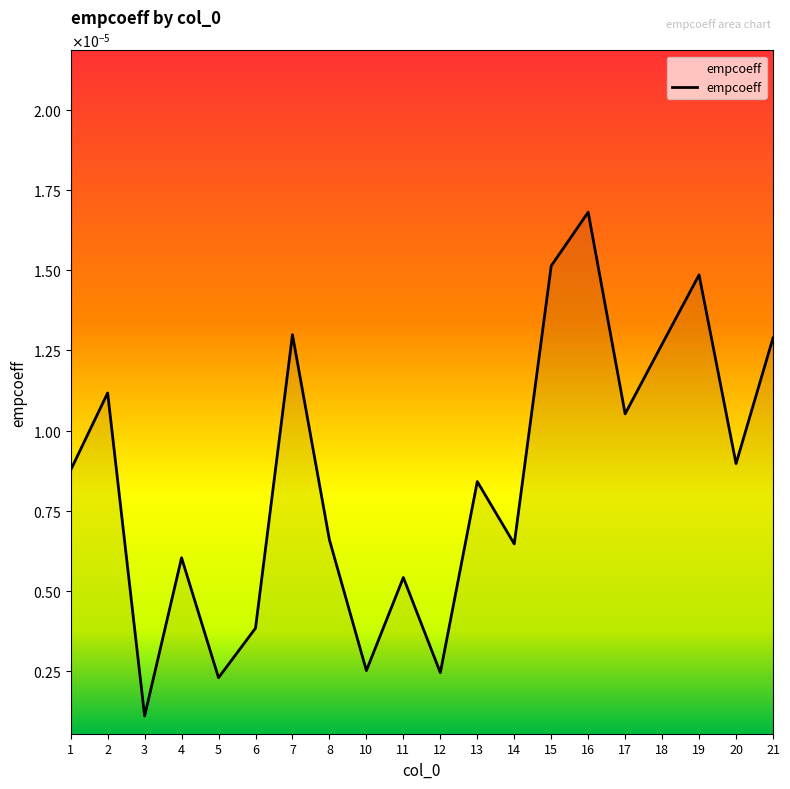

Which category has the lowest value across all series?

3